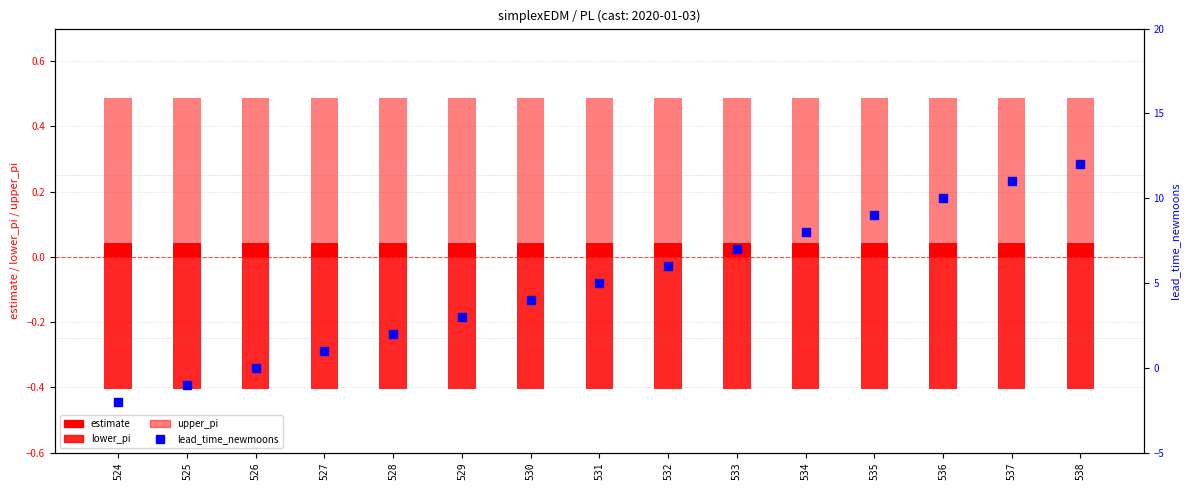

Which series contains the highest Y value?

lead_time_newmoons